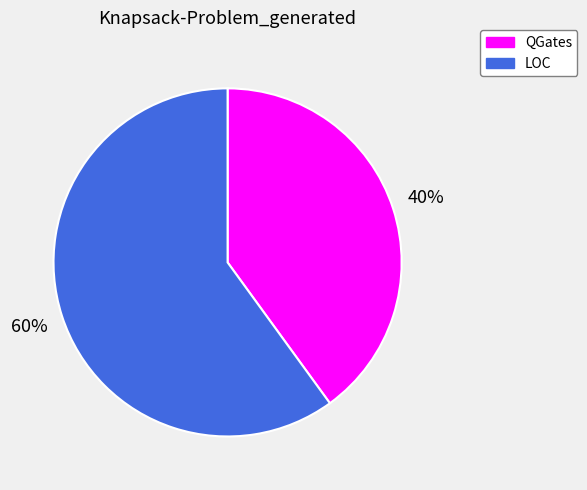

What percentage is the LOC slice, to the nearest percent?

60%